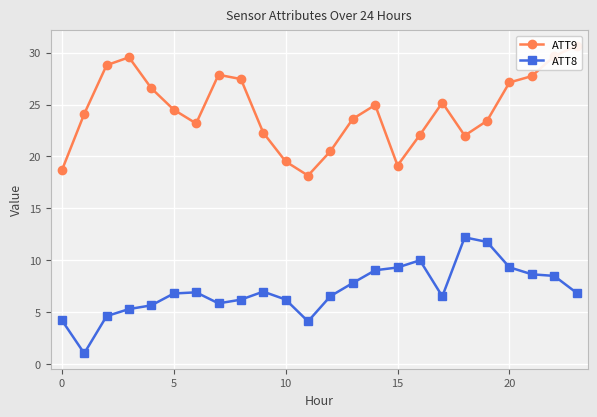

What value does the ATT9 series have at 11?

18.2